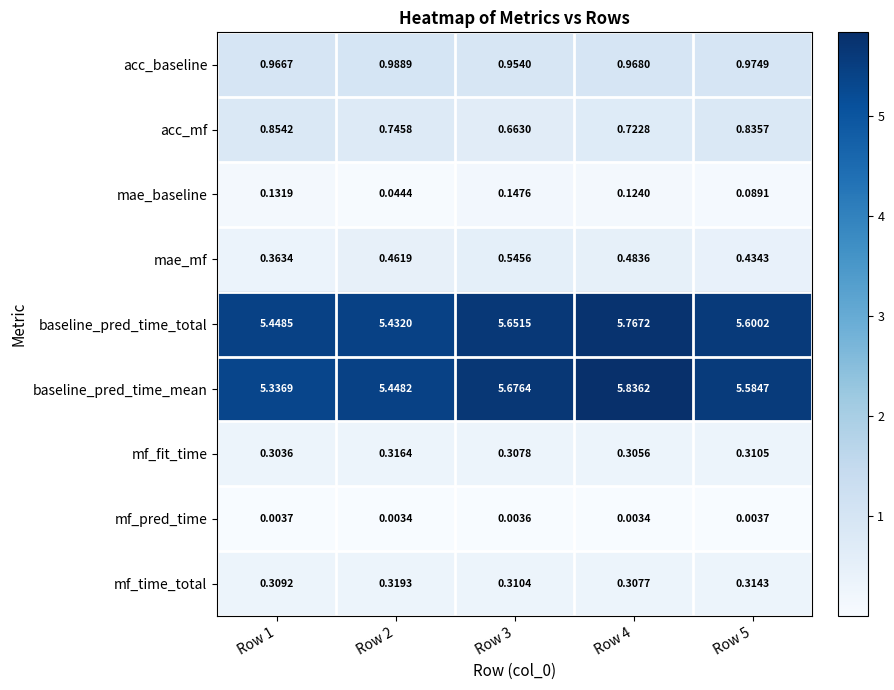

Rank the series at Row 4 from highest to lowest value.

baseline_pred_time_mean, baseline_pred_time_total, acc_baseline, acc_mf, mae_mf, mf_time_total, mf_fit_time, mae_baseline, mf_pred_time